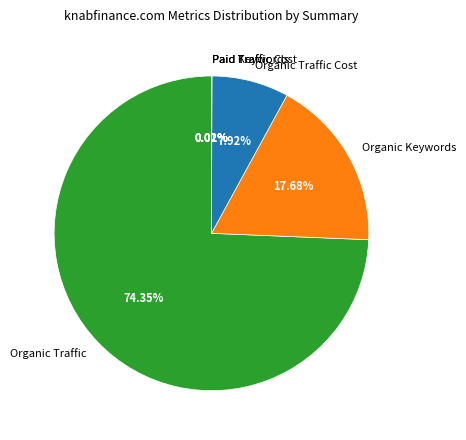

Which slice is the largest?

Organic Traffic